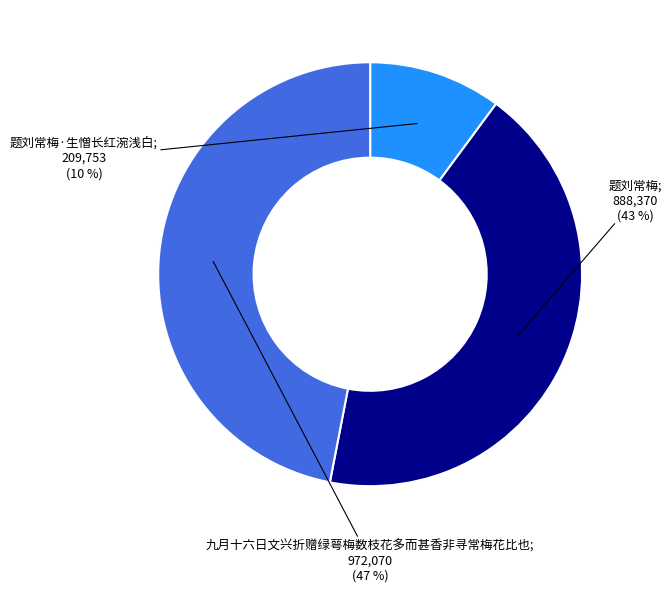

How many segments does this pie chart have?

3